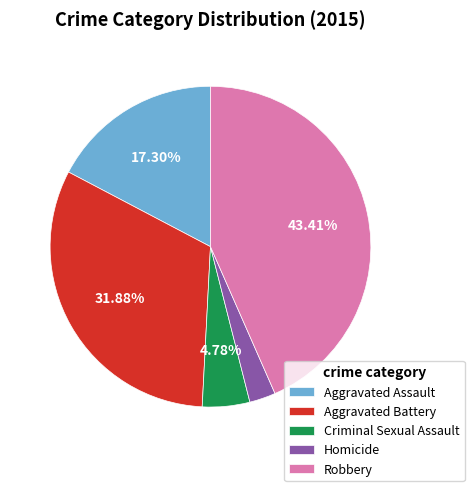

Rank the categories by value from lowest to highest.

Homicide, Criminal Sexual Assault, Aggravated Assault, Aggravated Battery, Robbery